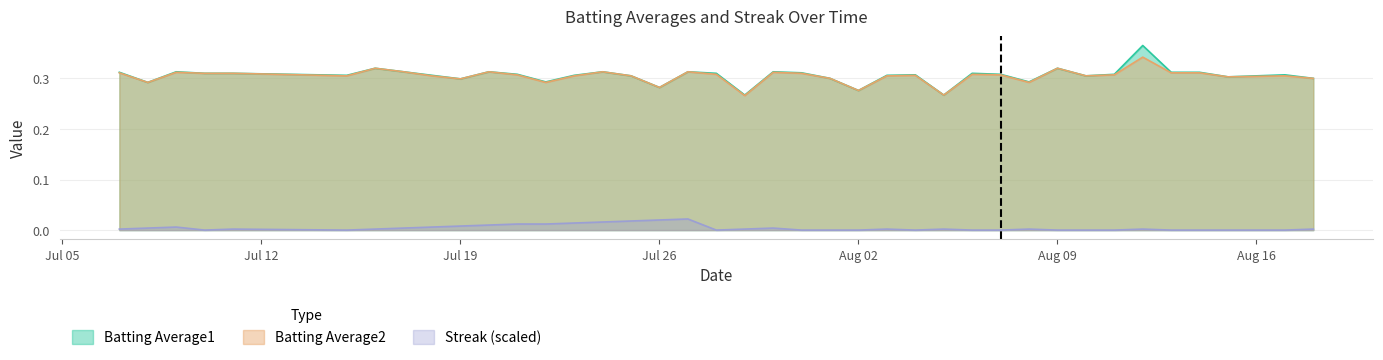

True or false: Batting Average2 and Batting Average1 cross at least once.

False